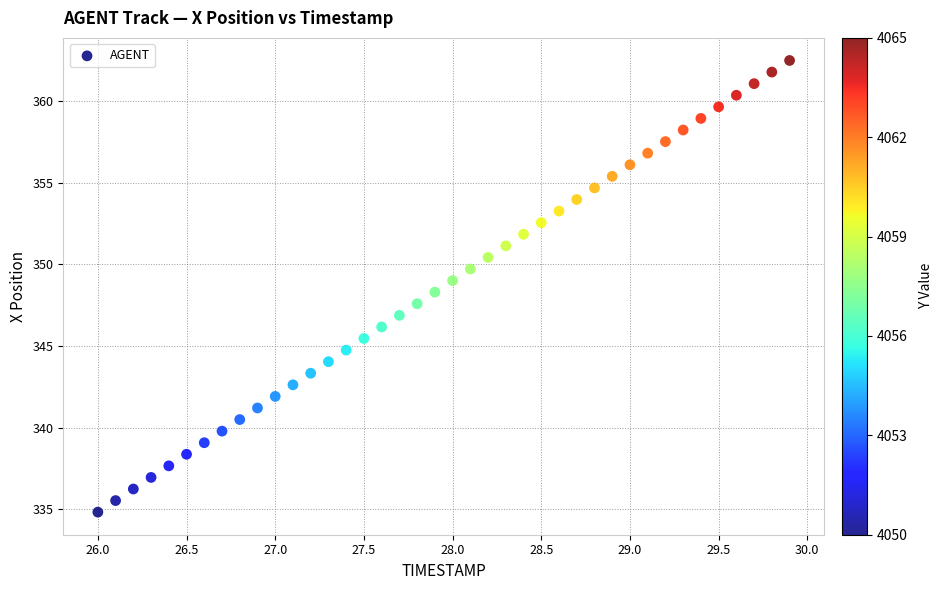

What is the range of Y values (max minus min)?

27.6